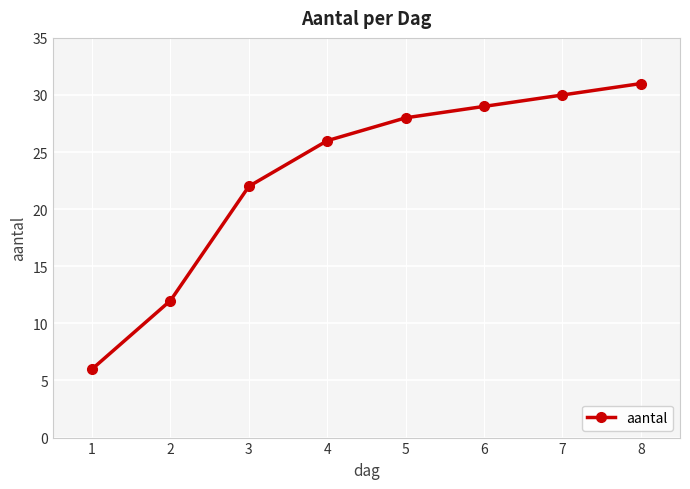

What is the difference between the maximum and second lowest values?

19